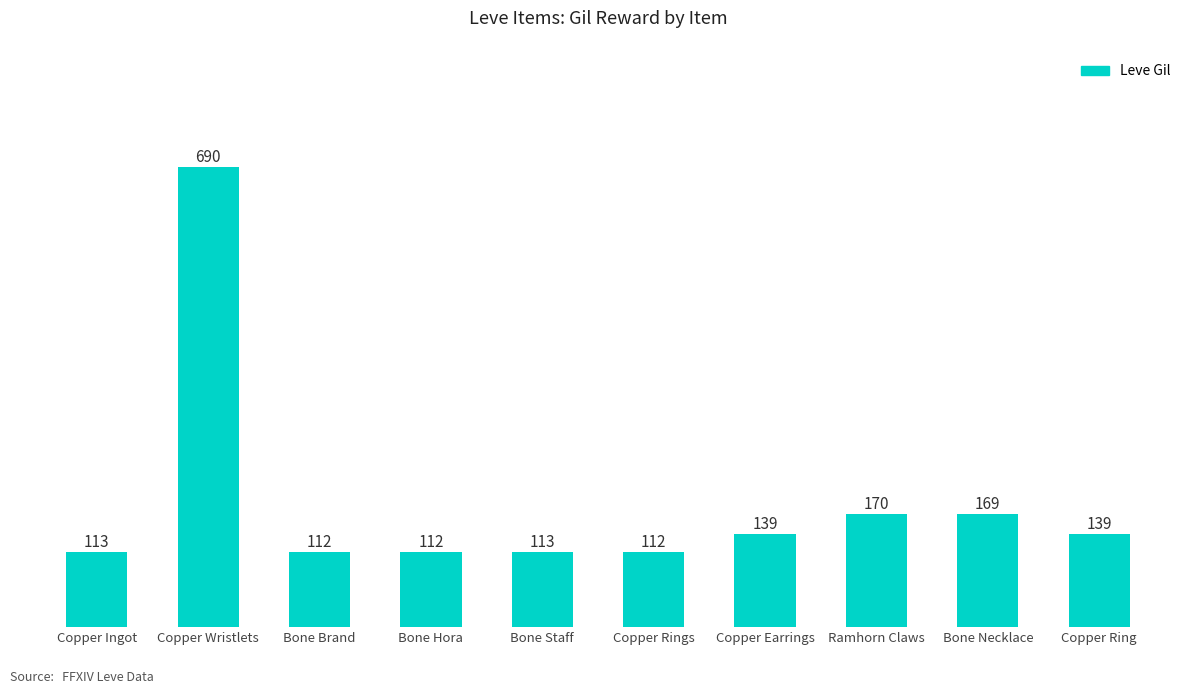

What value does the data have at Copper Wristlets?

690